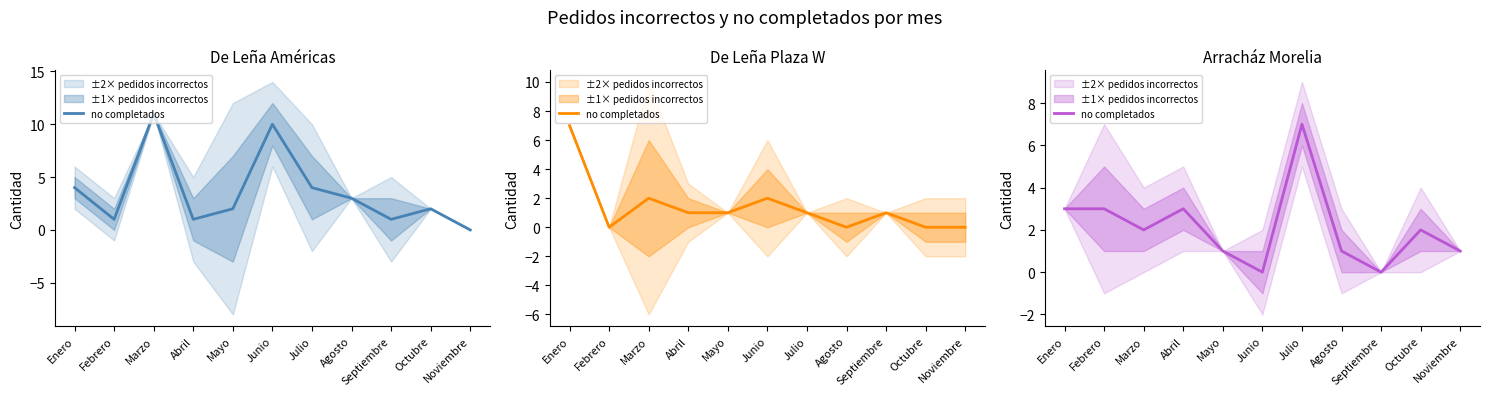

List the labels in order of value, largest first.

Julio, Enero, Febrero, Abril, Marzo, Octubre, Mayo, Agosto, Noviembre, Junio, Septiembre